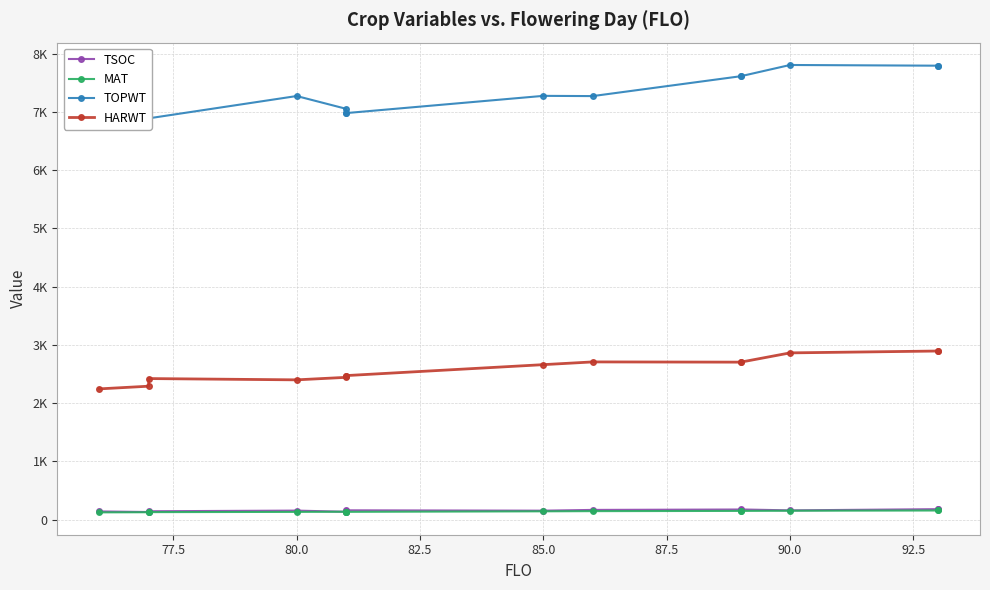

At which category does MAT reach its first local peak?

85.0